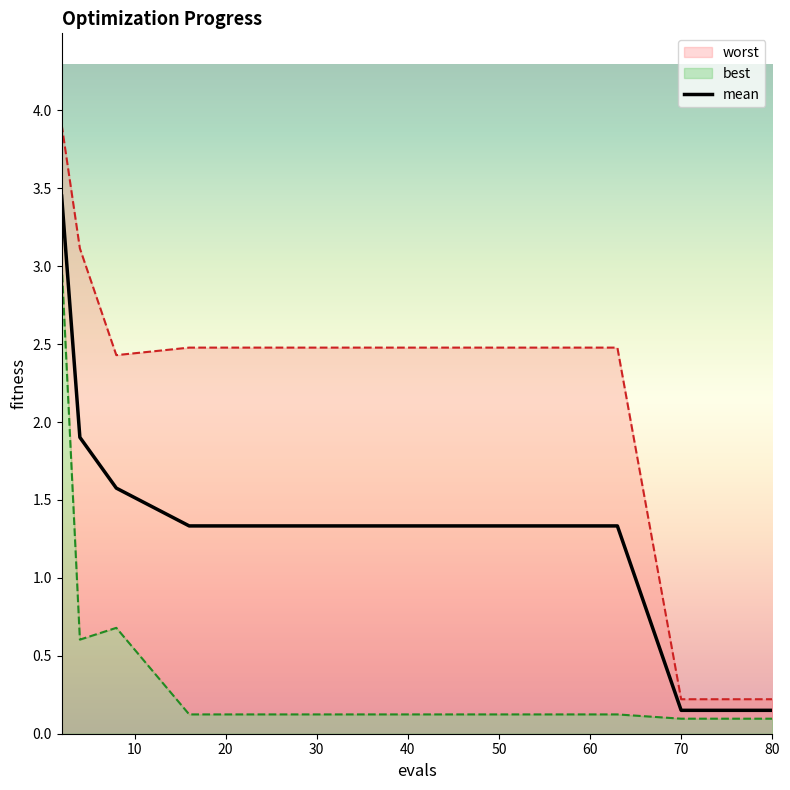

What position from the left is 10?

2